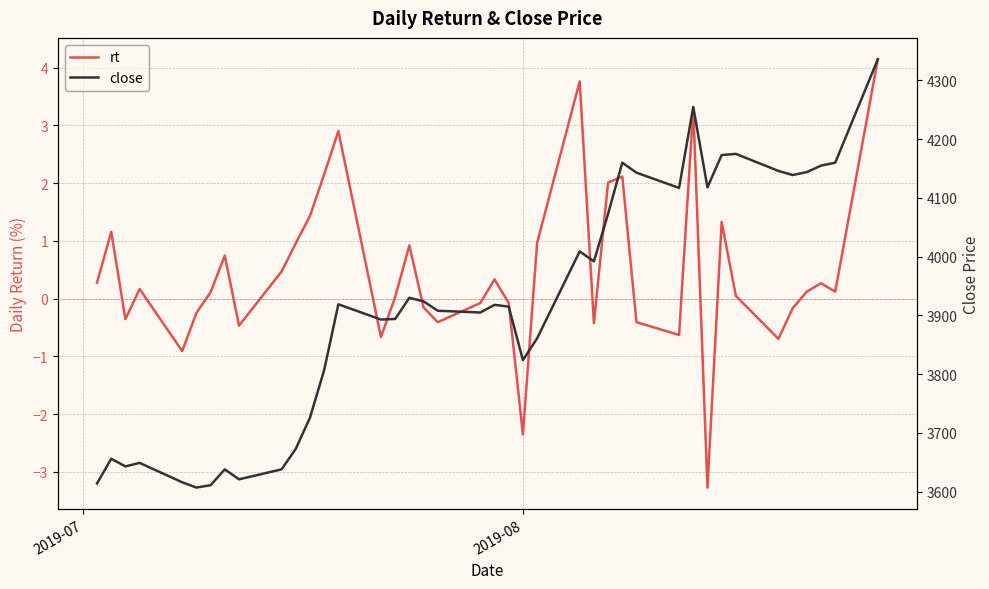

The value of close at 17 is 955.0. True or false?

False